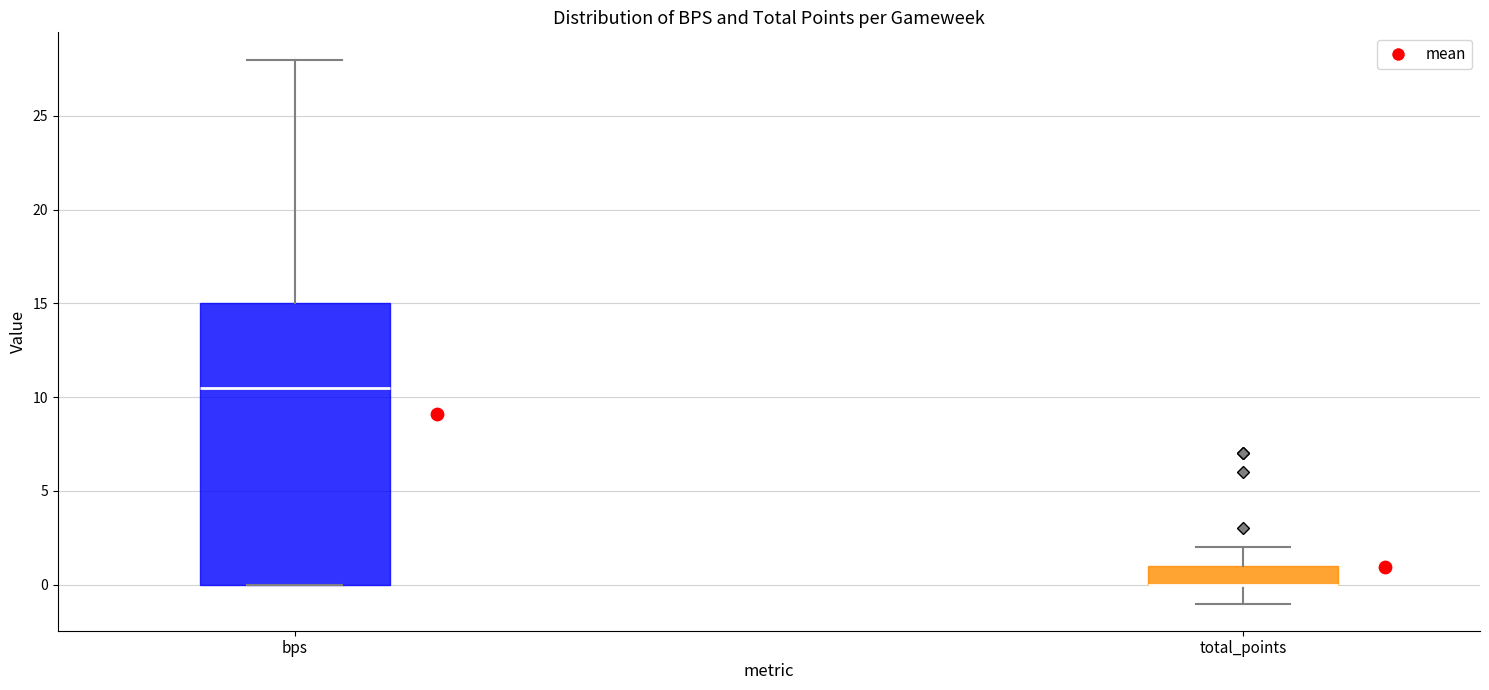

Comparing the boxes themselves (not the whiskers), which one is the tallest?

bps